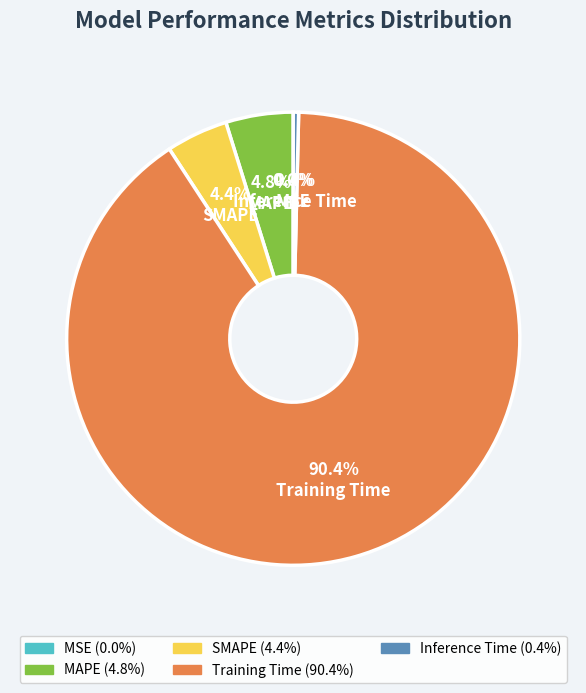

Does MAPE account for over 50% of the chart?

No